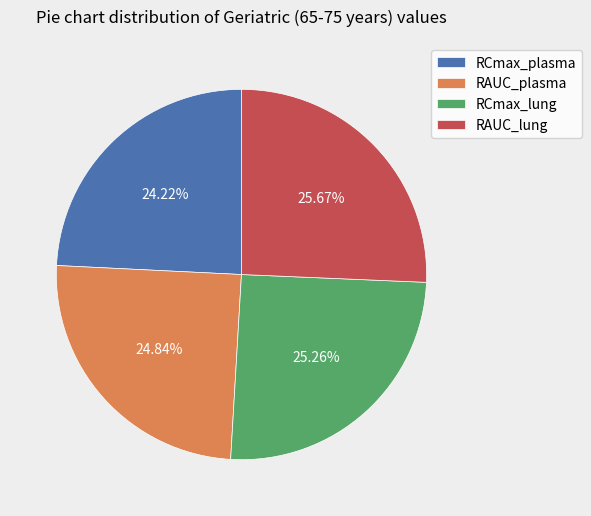

Is the sum of RCmax_lung and RCmax_plasma greater than half?

No